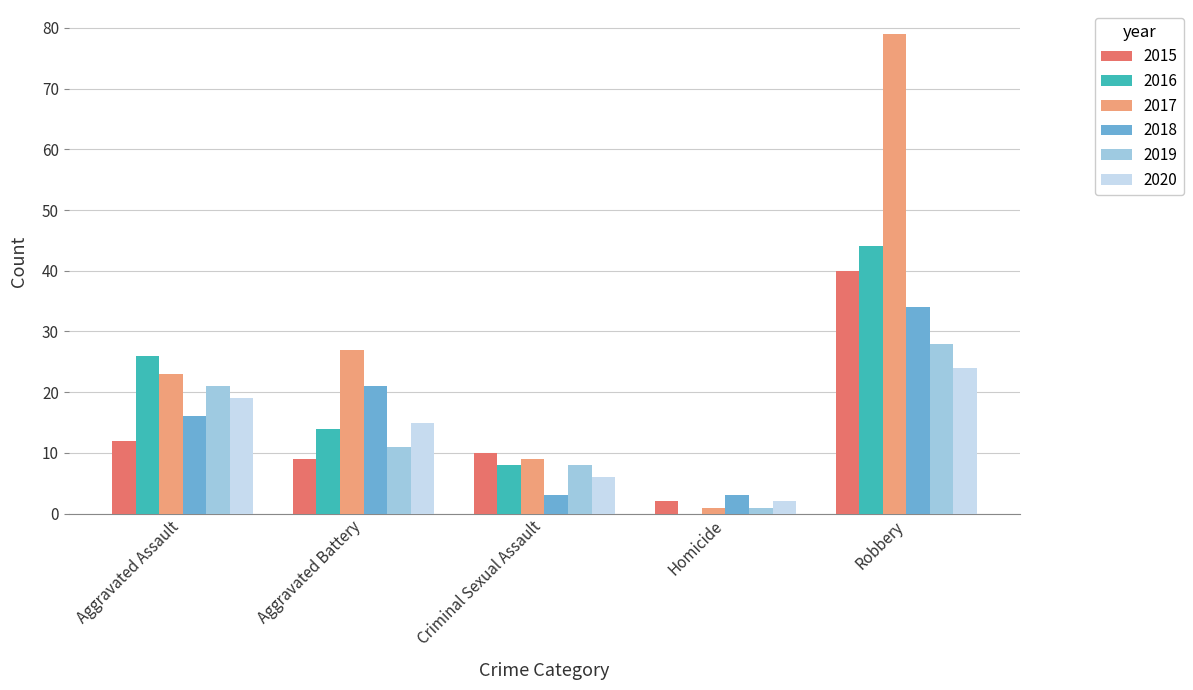

Are the bars horizontal?

No